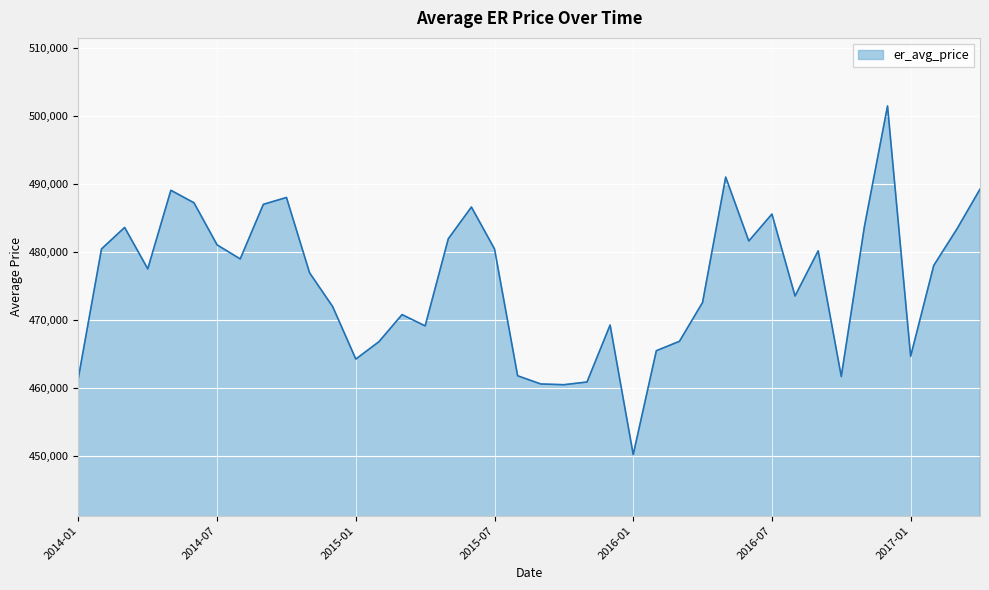

What is the smallest value displayed?

450214.9